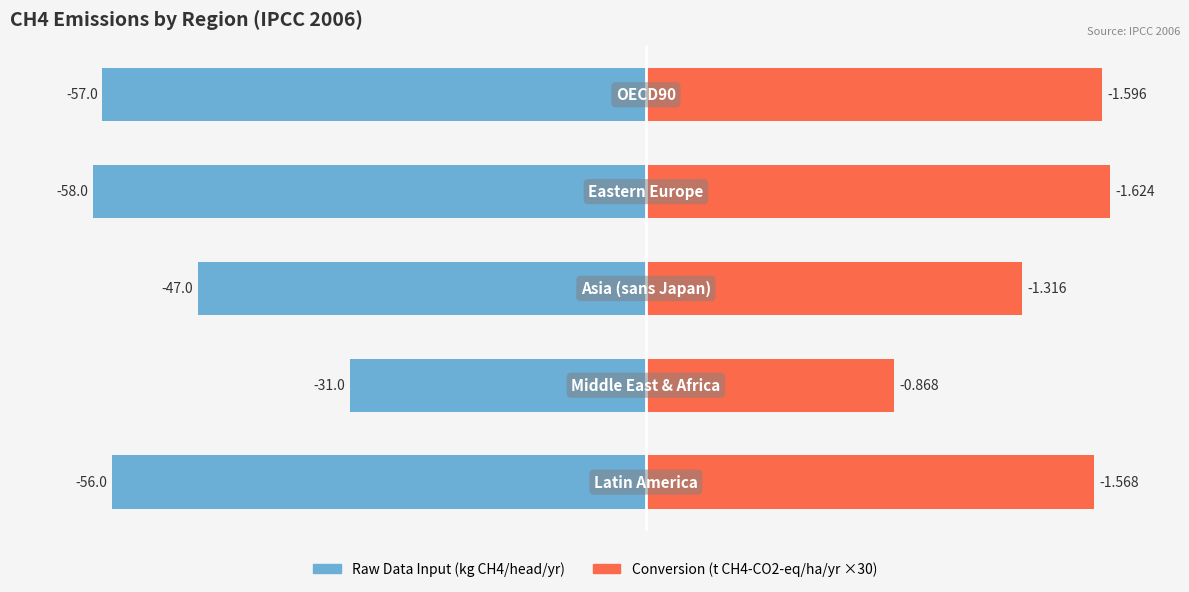

Does the chart contain any negative values?

Yes